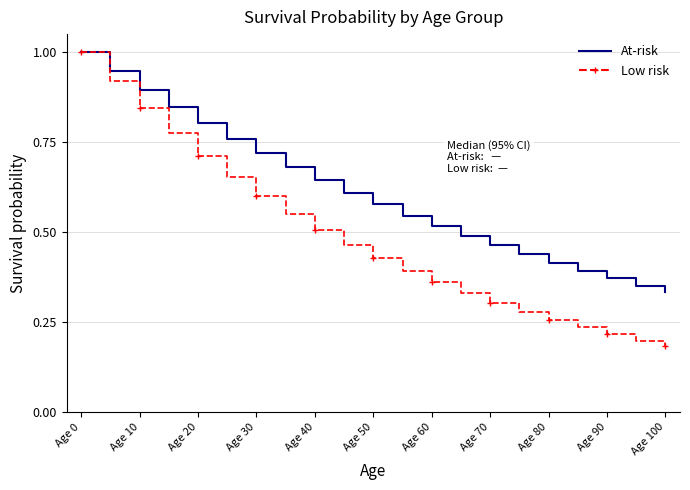

What is the greatest value displayed?

1.0